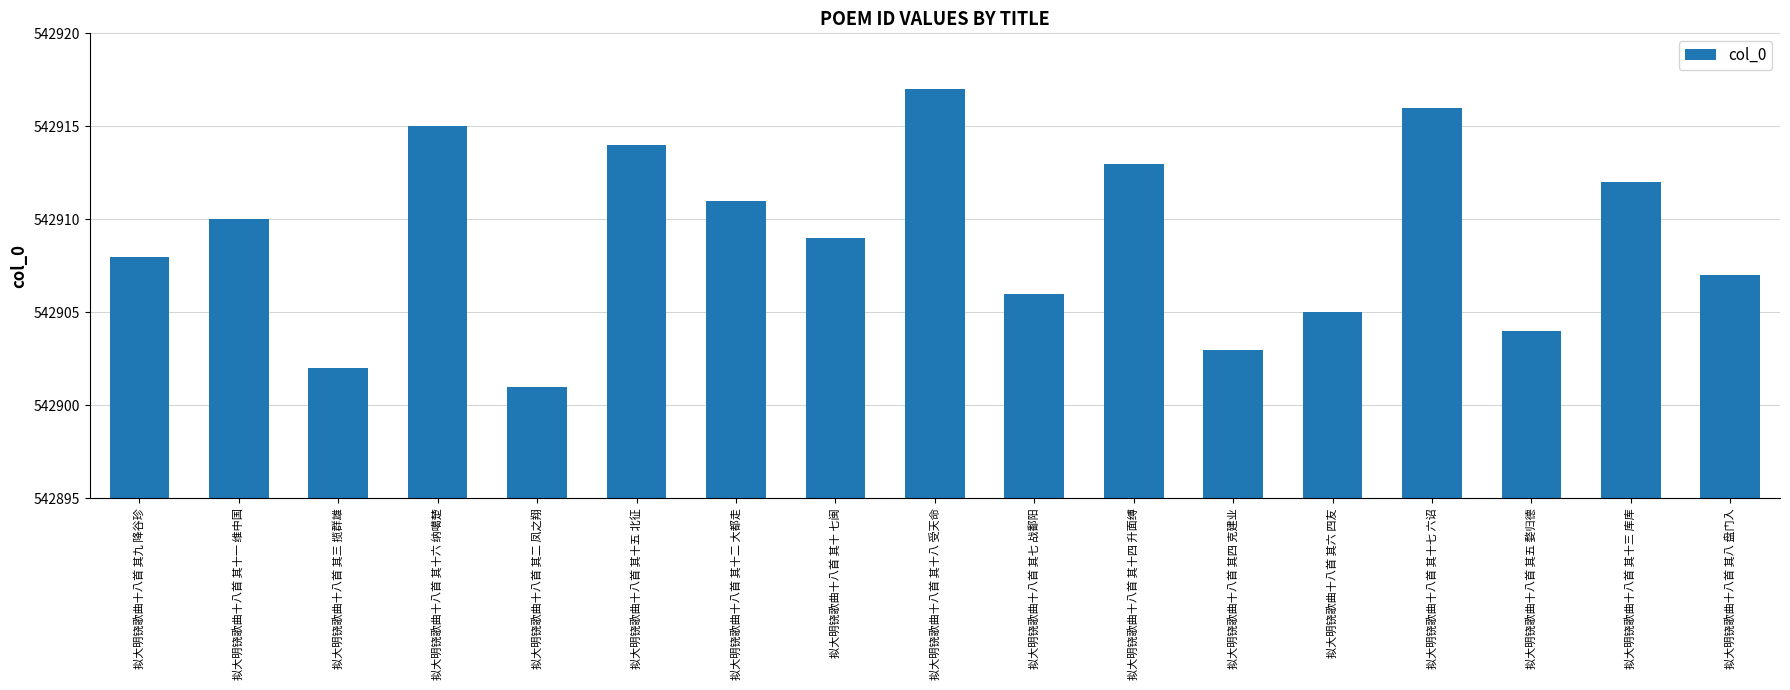

Which has a higher value, 拟大明铙歌曲十八首 其九 降谷珍 or 拟大明铙歌曲十八首 其七 战鄱阳?

拟大明铙歌曲十八首 其九 降谷珍